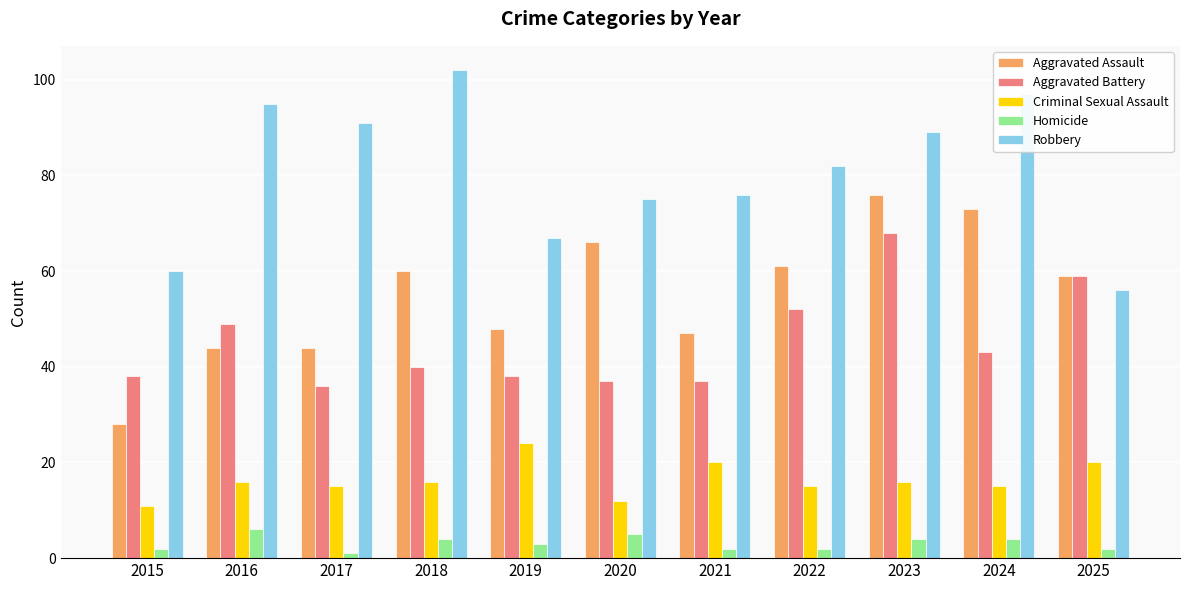

At which label does Criminal Sexual Assault reach its minimum?

2015